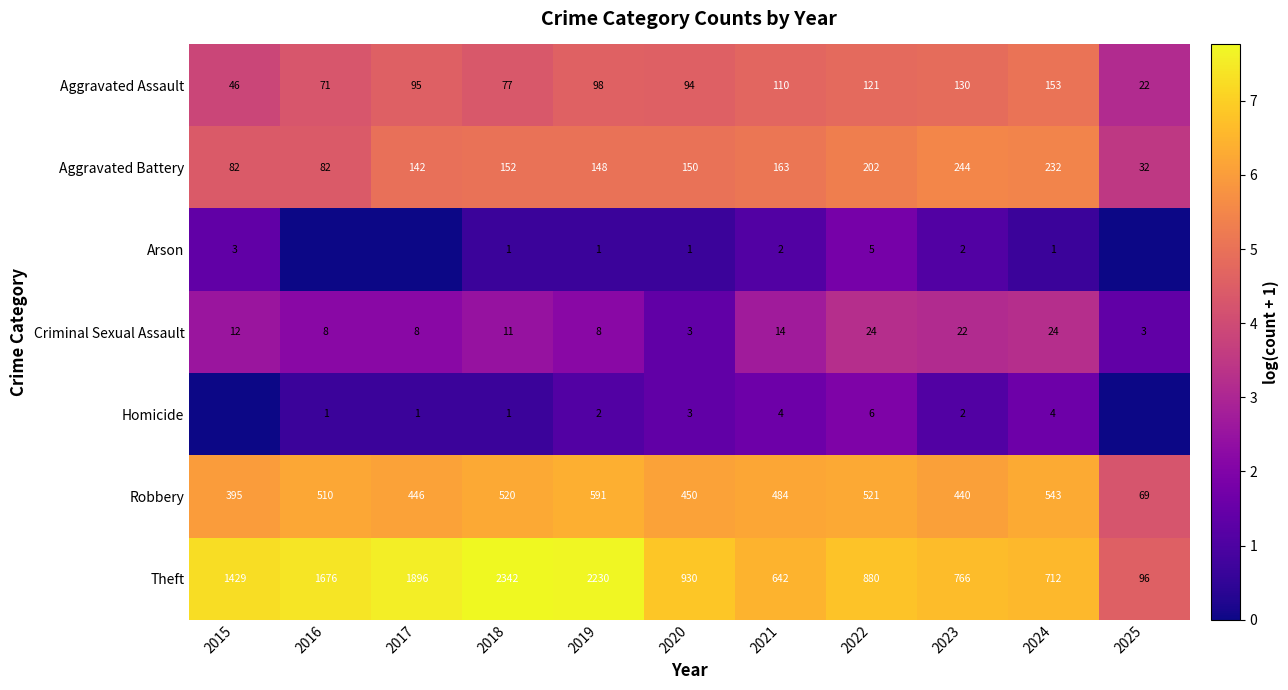

What is the total value across all series at 2025?

16.8